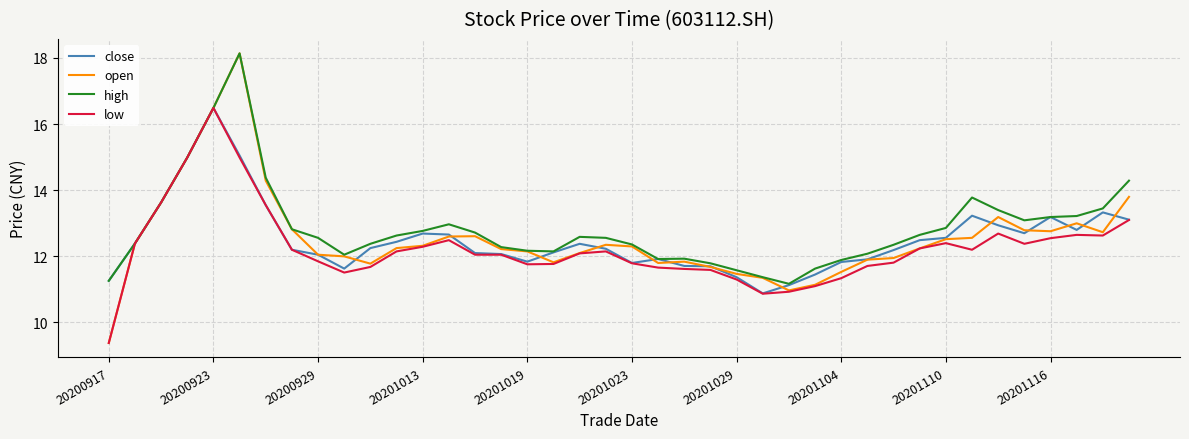

How many categories are shown in the chart?

40